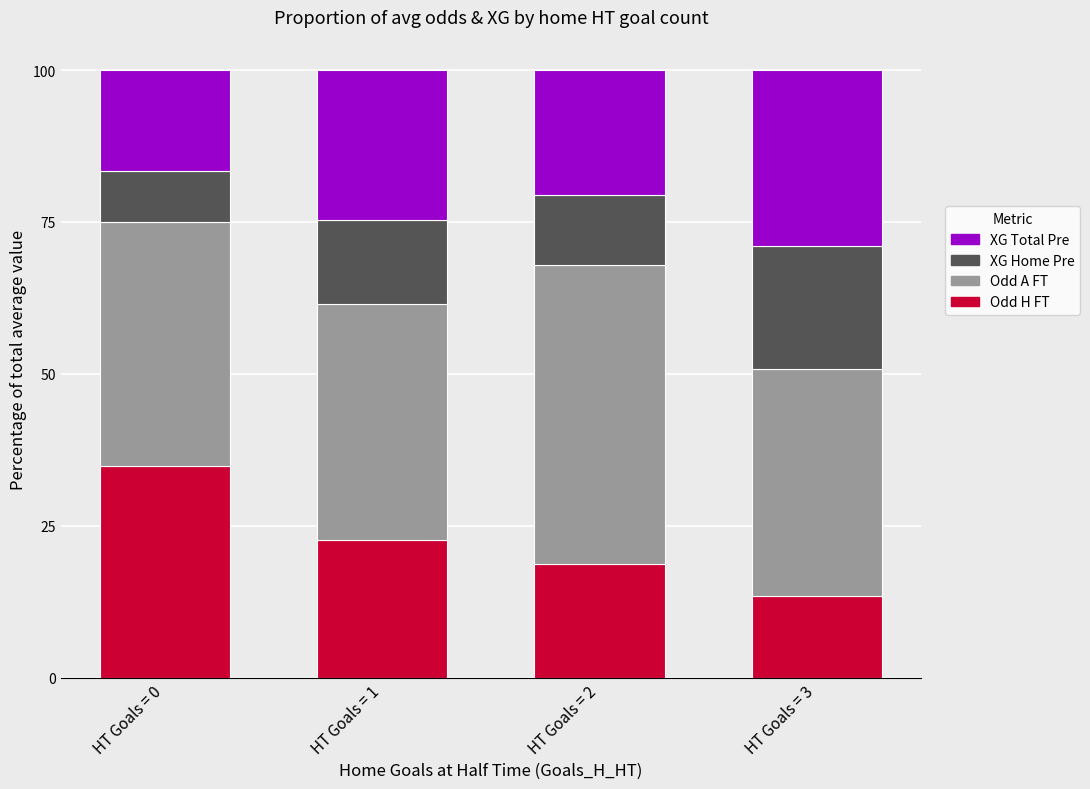

What is the total value across all series at HT Goals = 2?

100.0